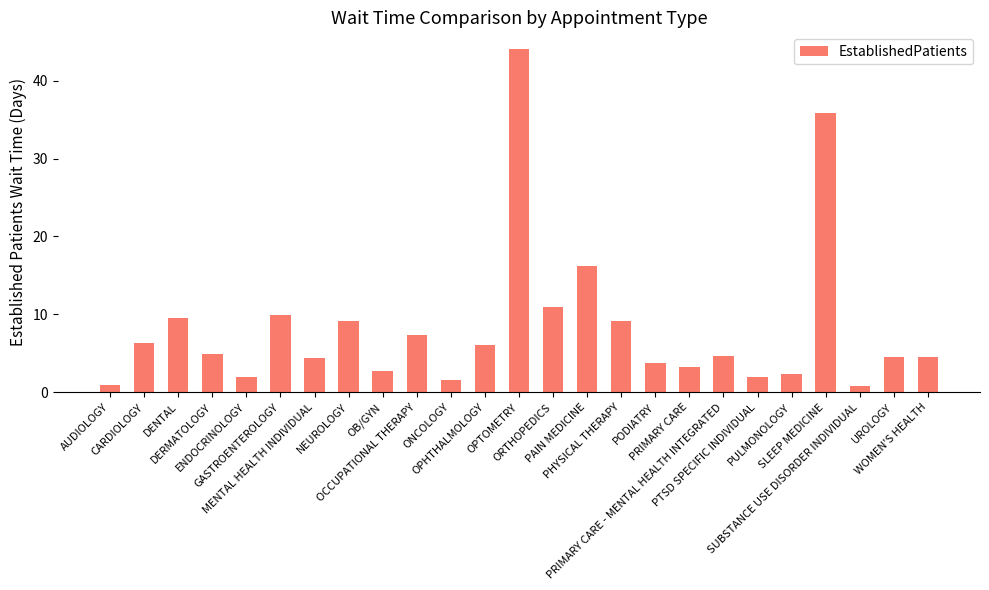

The value at ORTHOPEDICS is 5.5. True or false?

False